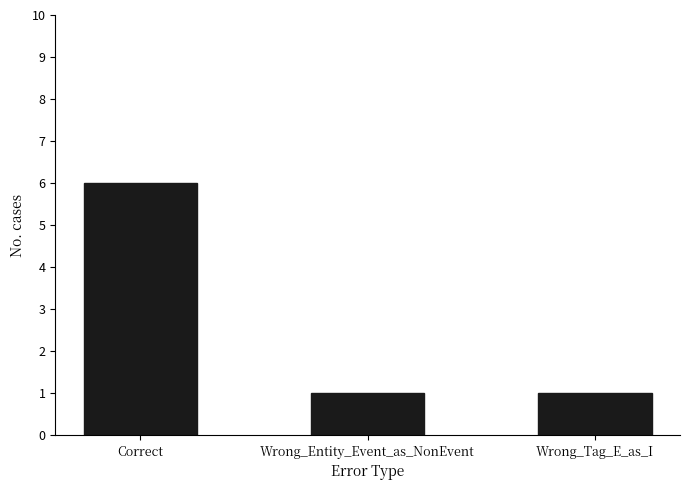

True or false: the data shows 6 at Correct.

True